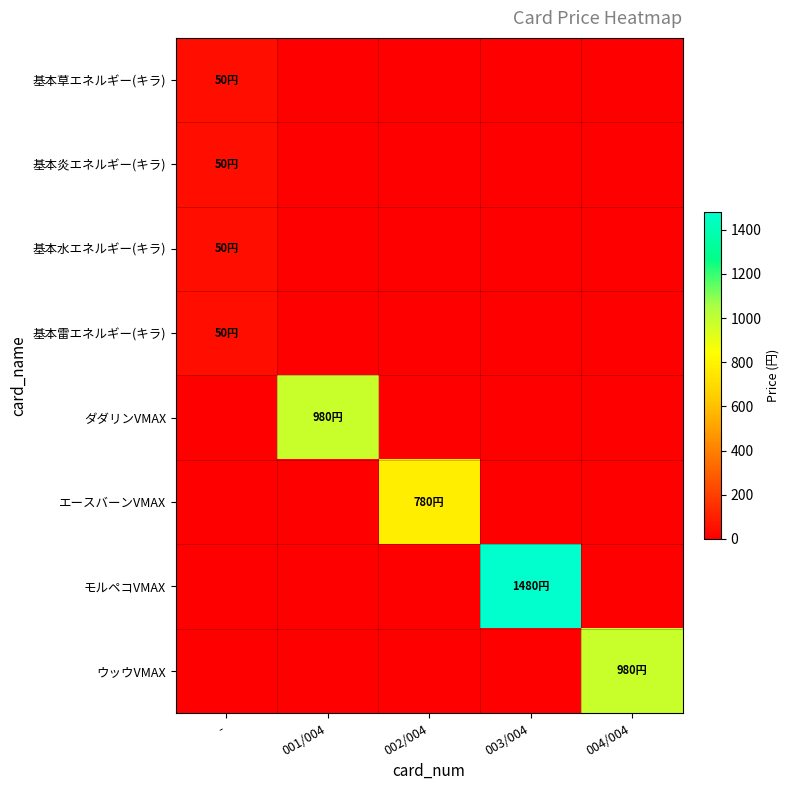

What is the greatest value displayed?

1480